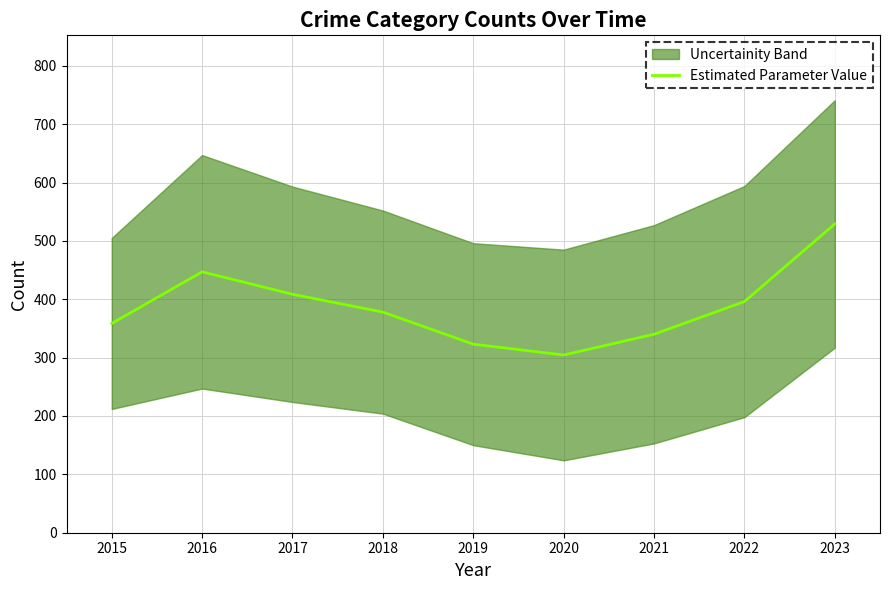

What is the maximum value shown in the chart?

529.0